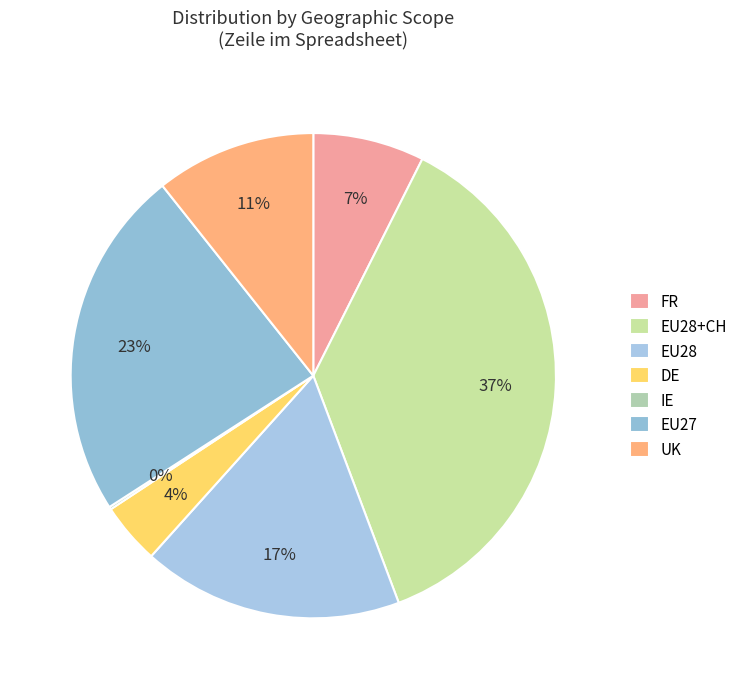

Approximately how many times larger is the value at EU28+CH compared to EU27?

1.6